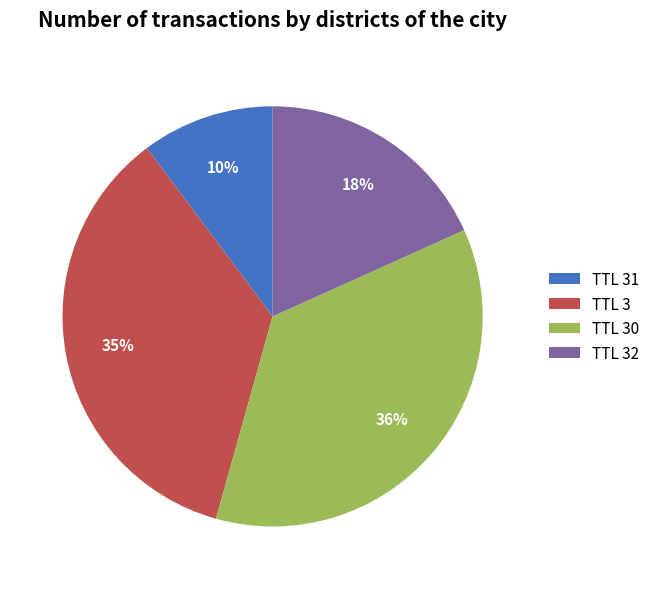

Which has a higher value, TTL 32 or TTL 31?

TTL 32